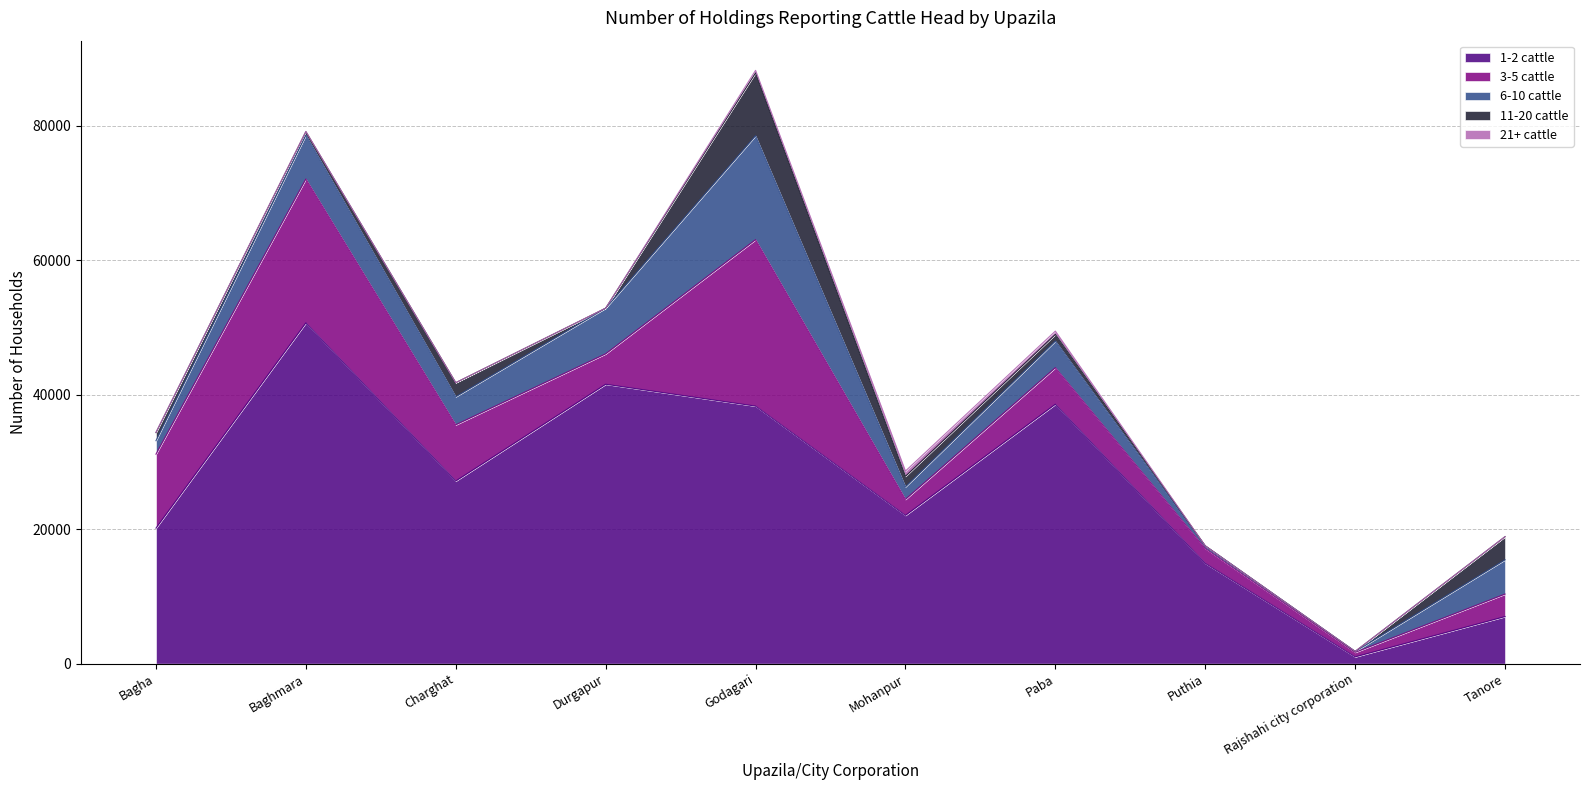

What position from the left is Mohanpur?

6